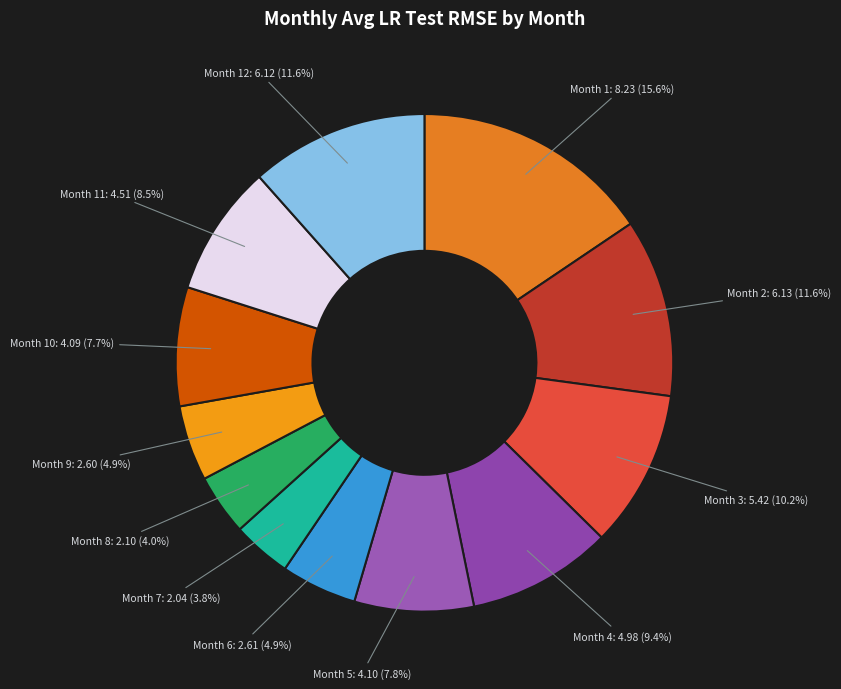

What is the largest slice in the pie chart?

Month 1